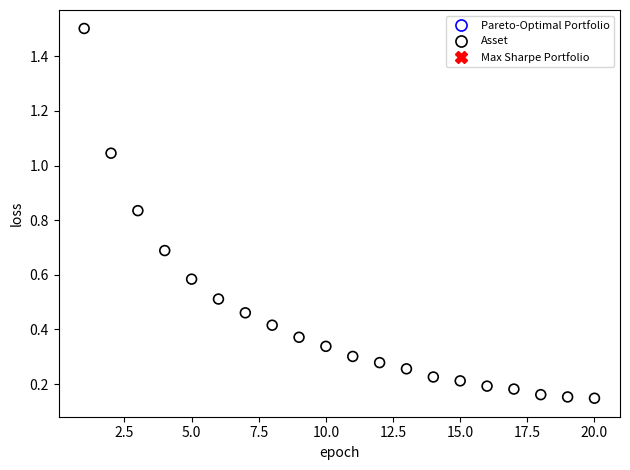

What is the range of Y values (max minus min)?

1.4